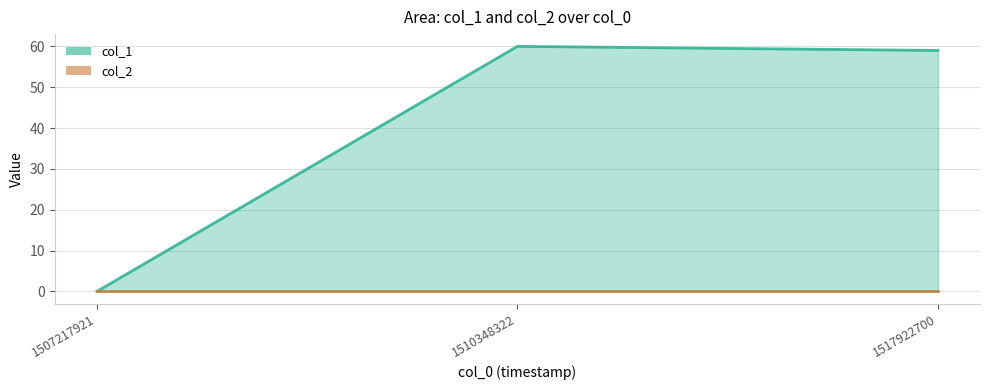

Reading right to left, extract all data points from this chart.

59	60	0